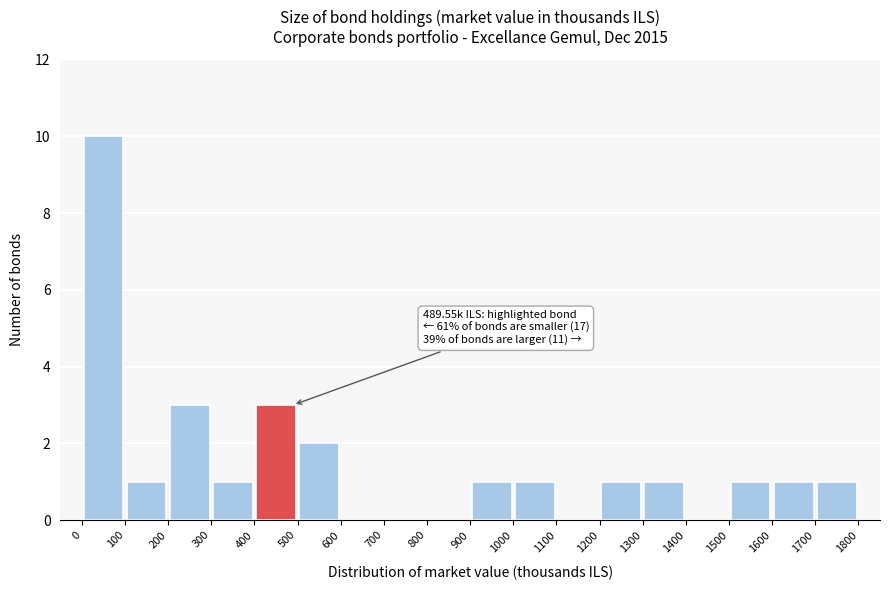

Over which range of the x-axis is the bar tallest?

0 to 100